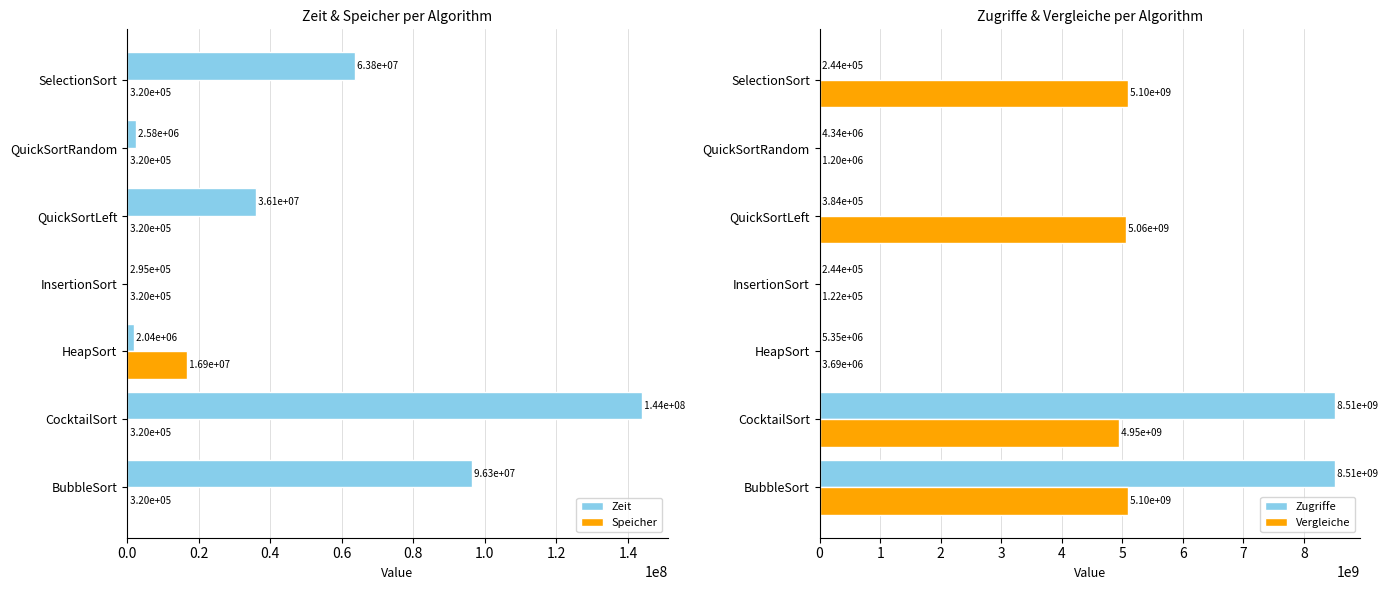

What is the difference between the maximum and minimum values in the Zeit series?

143655400